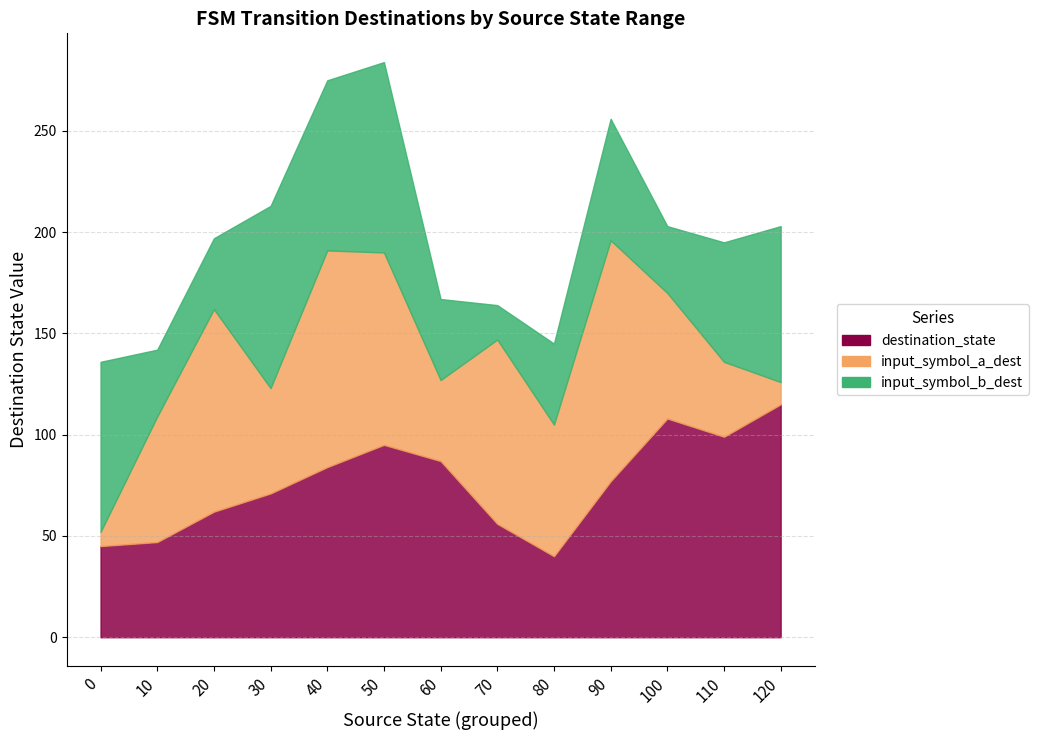

True or false: input_symbol_b_dest has more than 0 points higher than both neighbors.

True